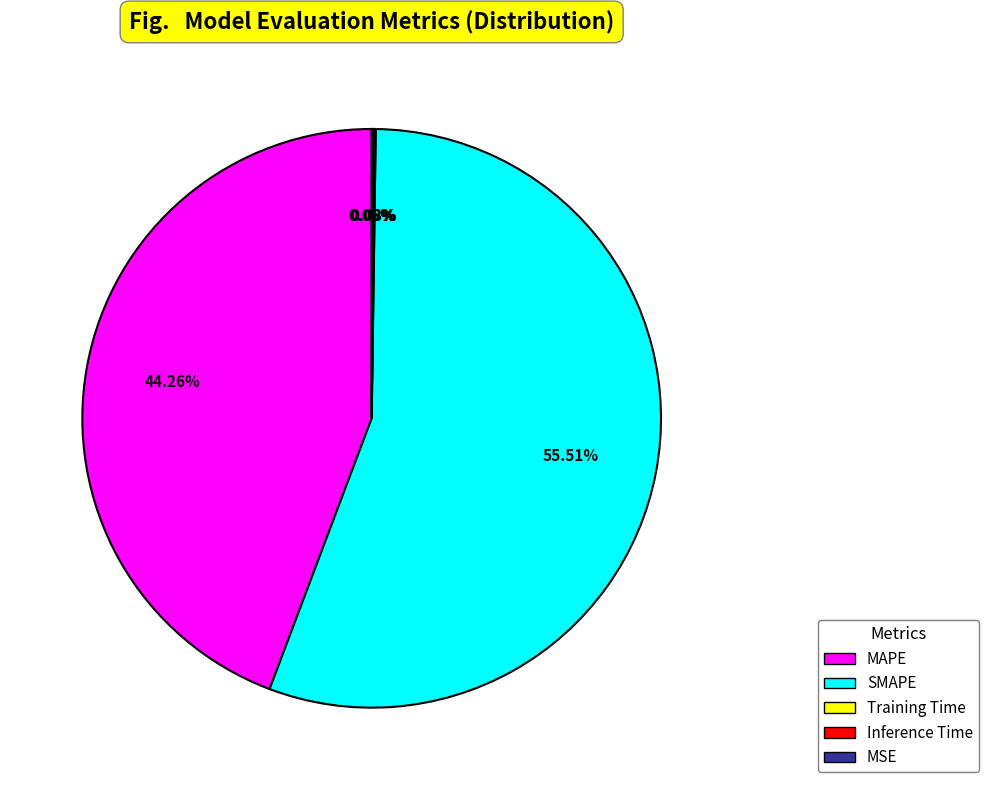

Which slice is the largest?

SMAPE